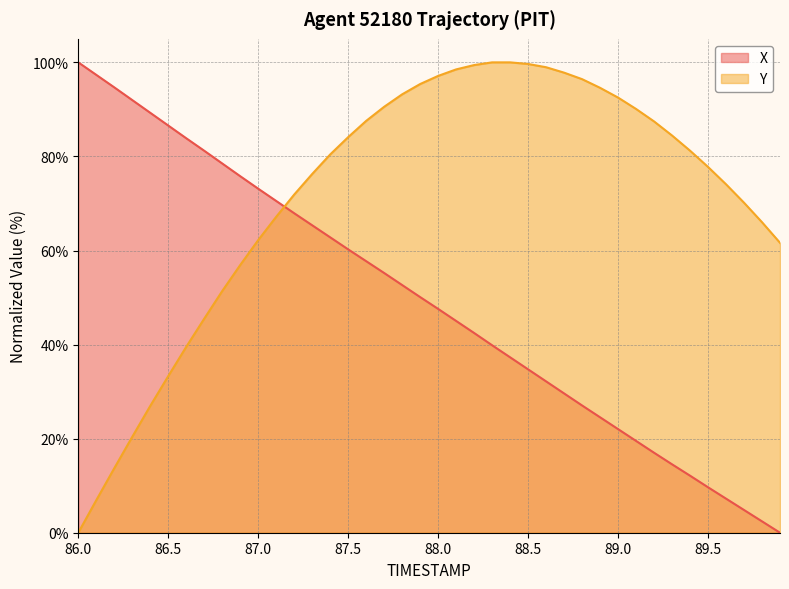

How many intersections are there between Y and X?

1